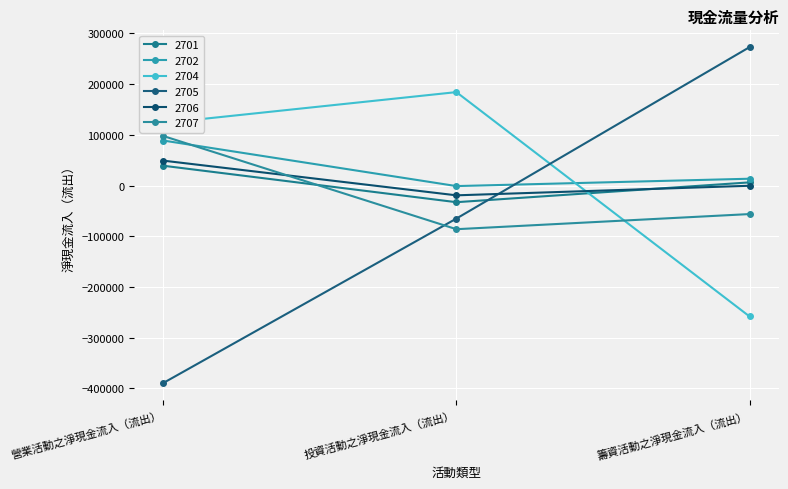

How many values in 2702 are below zero?

1